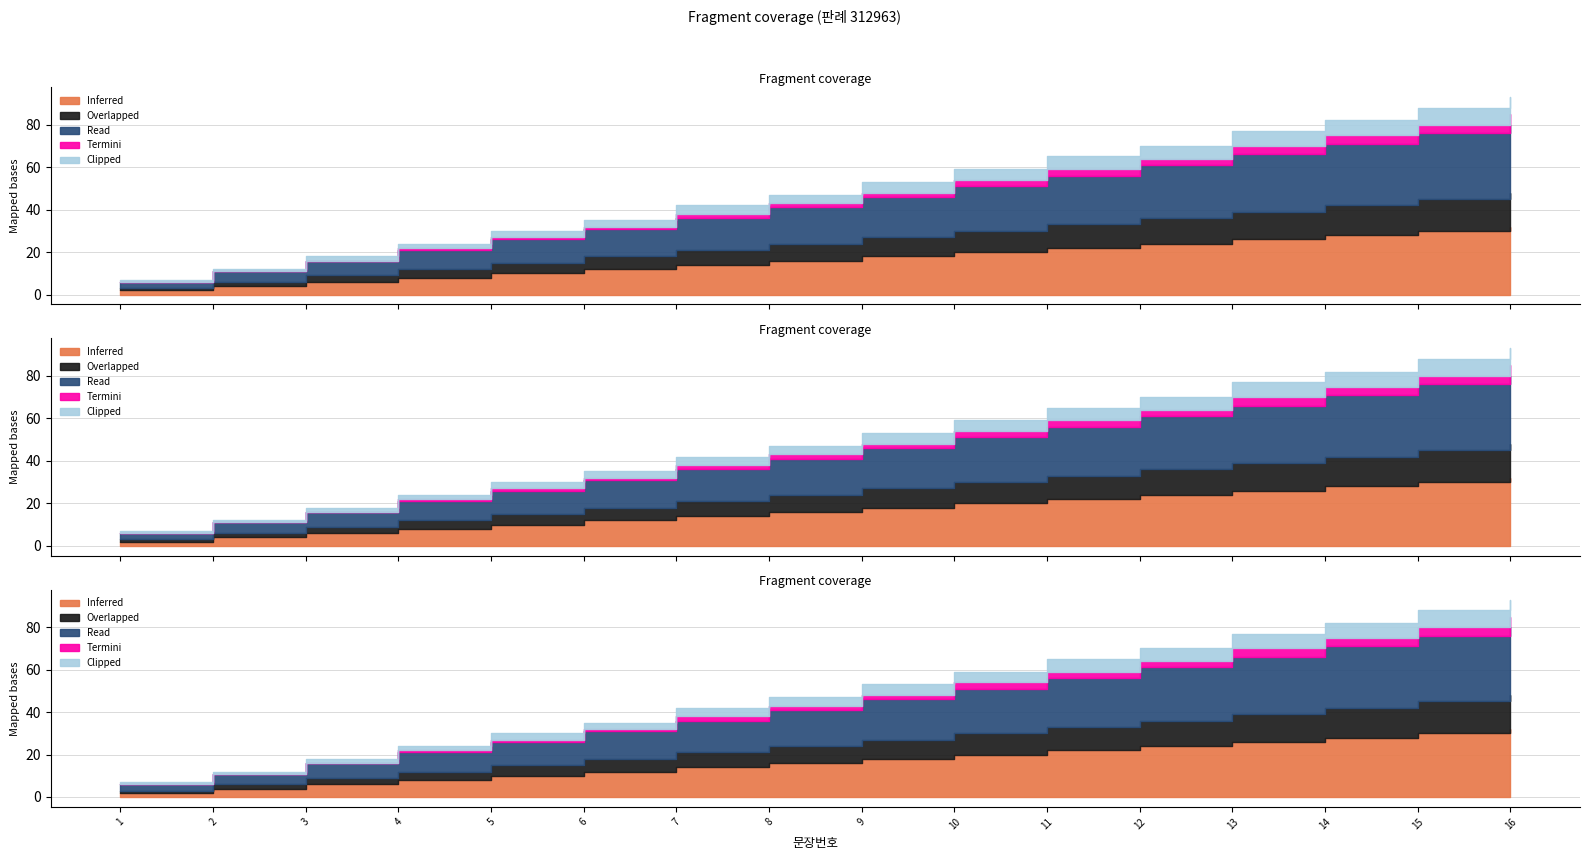

Where is Inferred nearest to the value 17?

8